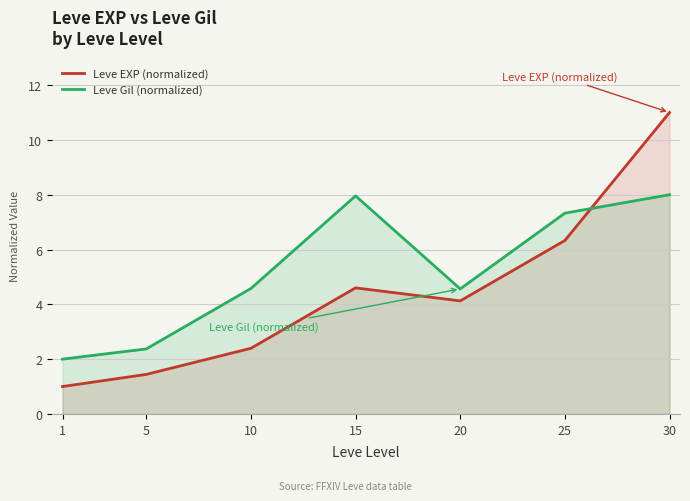

Reading left to right, what are all the values shown in this chart?

Leve EXP (normalized): 1.0	1.4	2.4	4.6	4.1	6.3	11.0
Leve Gil (normalized): 2.0	2.4	4.6	8.0	4.6	7.3	8.0